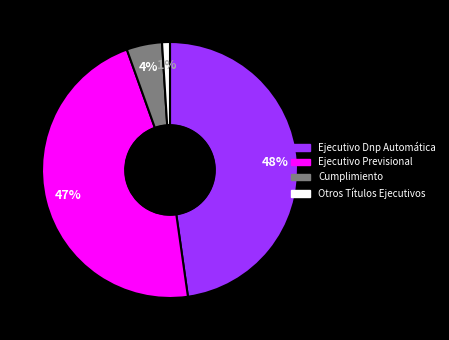

To the nearest percent, what is the difference between the Ejecutivo Dnp Automática and Ejecutivo Previsional slice percentages?

1%